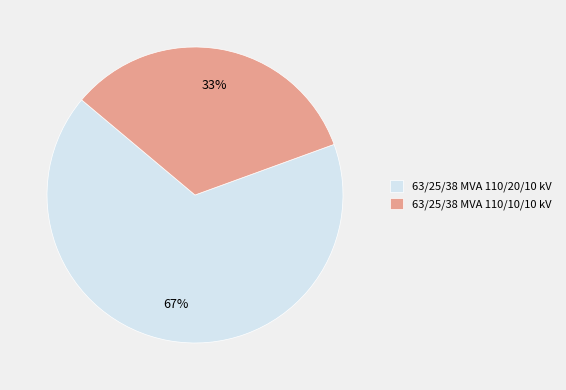

Which slice is the largest?

63/25/38 MVA 110/20/10 kV